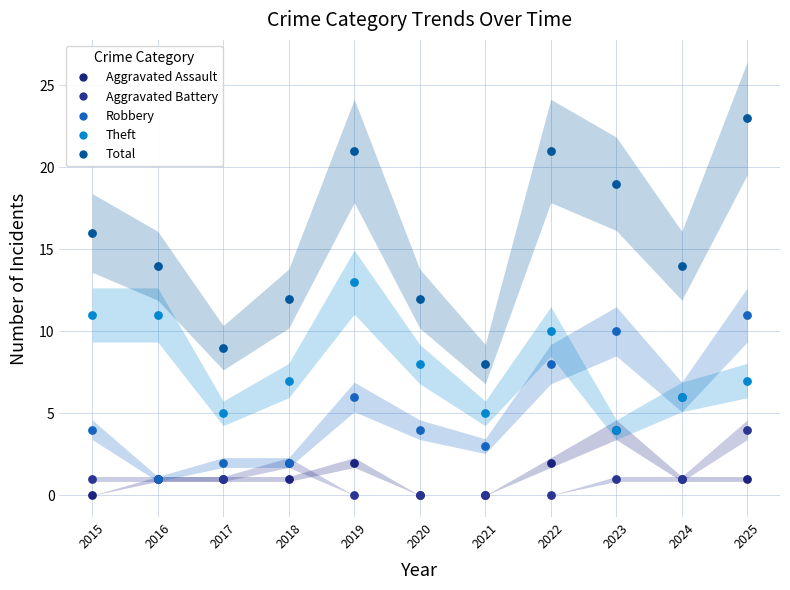

What are all the series names shown in the legend?

Aggravated Assault, Aggravated Battery, Robbery, Theft, Total